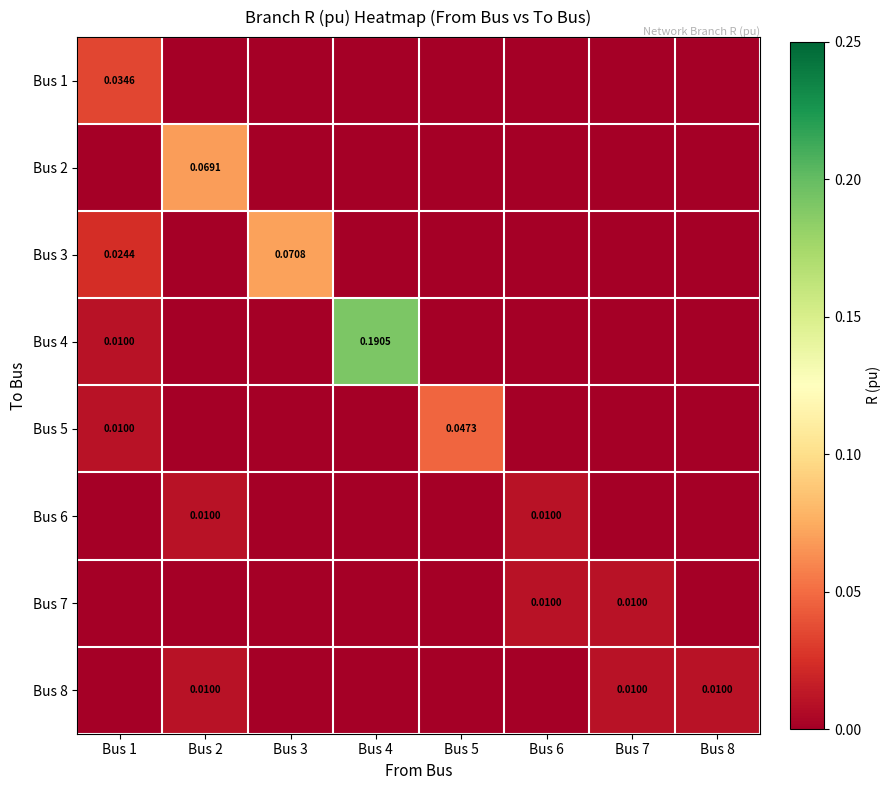

How many values in Bus 7 are above zero?

2